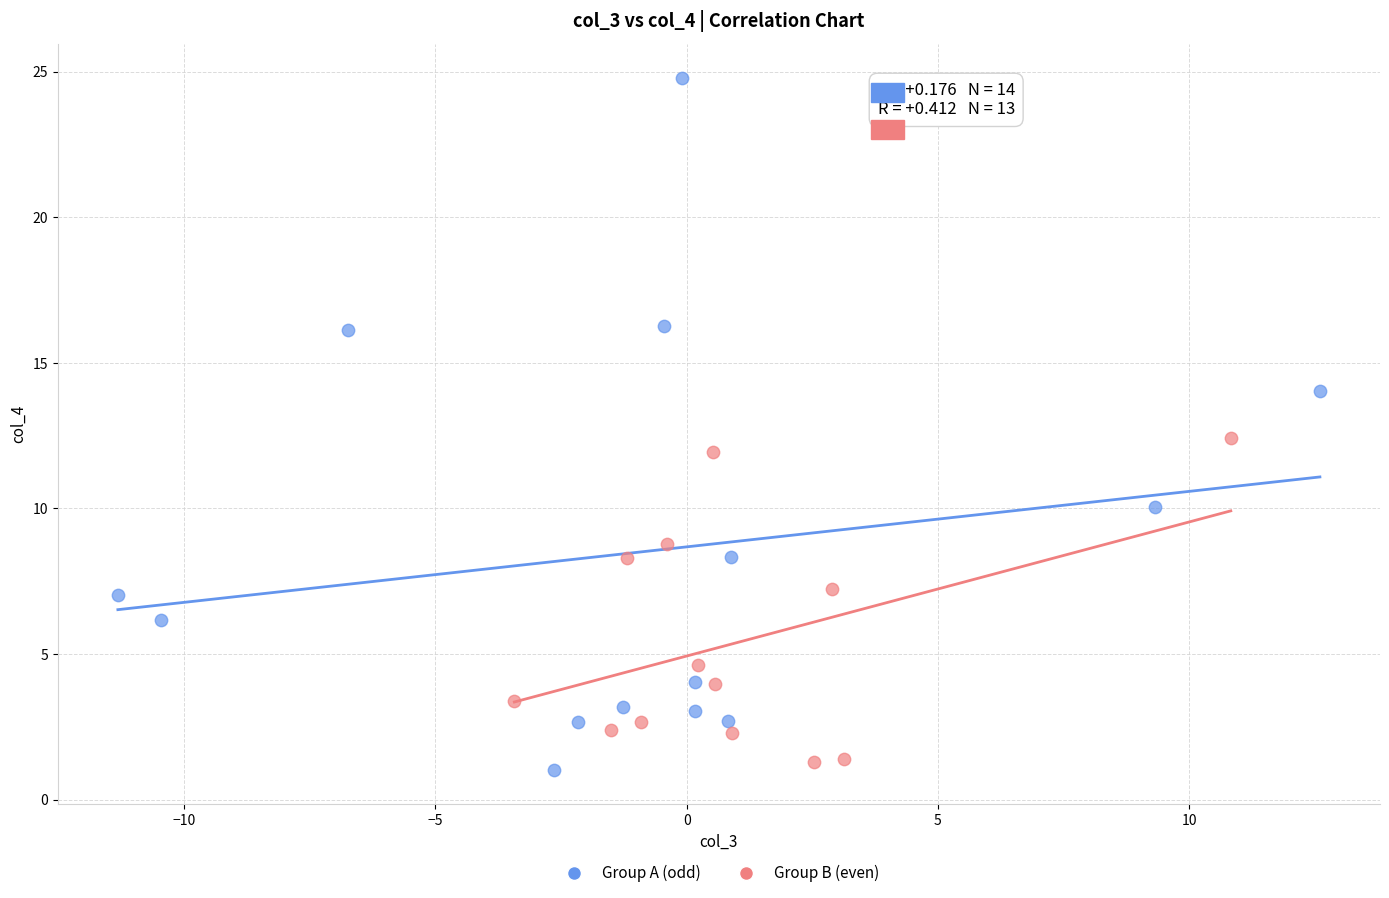

Which series contains the highest Y value?

Group A (odd)